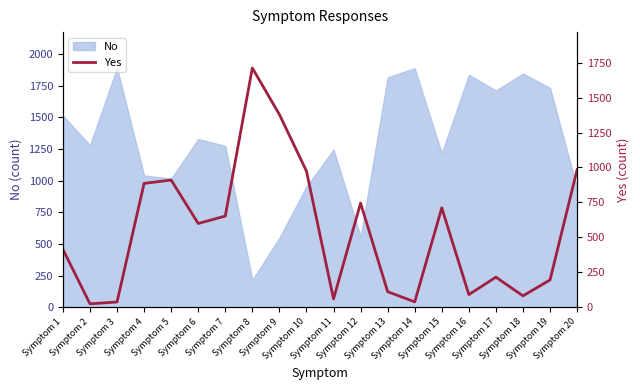

How many points are lower than both their immediate neighbors (excluding endpoints)?

6